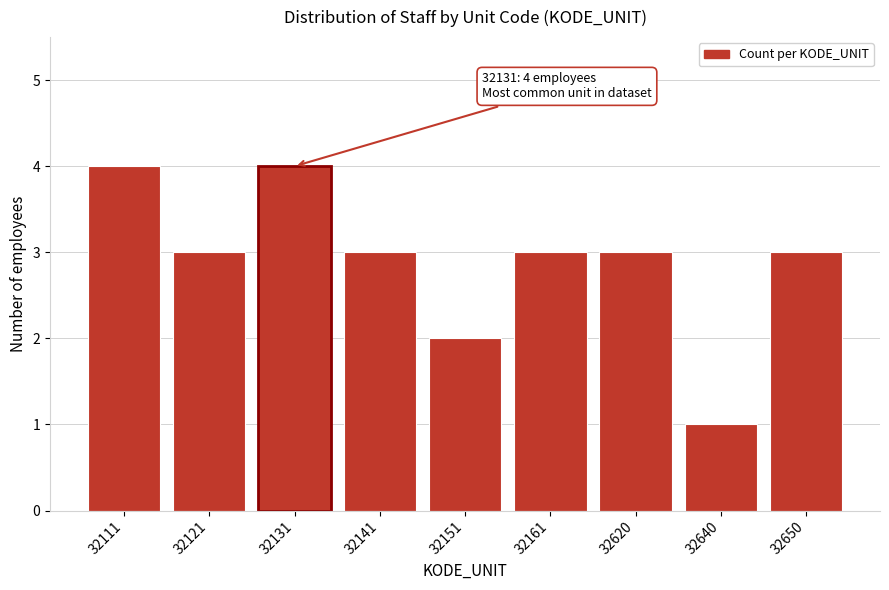

Reading left to right, extract all data points from this chart.

4	3	4	3	2	3	3	1	3